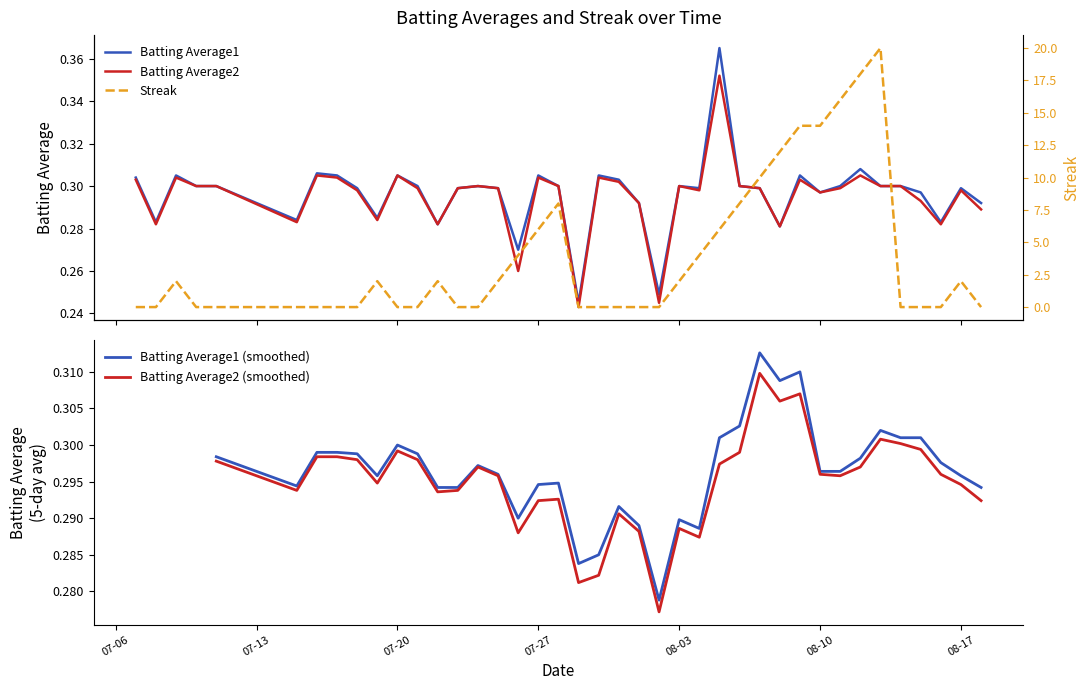

What is the total value across all series at 2010-08-09?

14.6